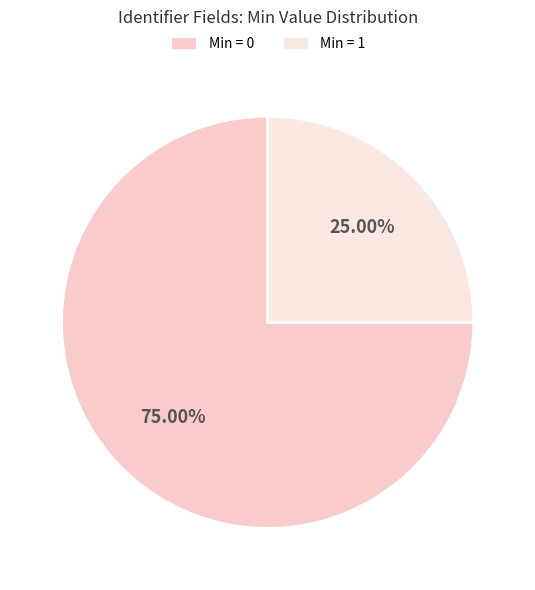

Is there a majority slice in this chart?

Yes